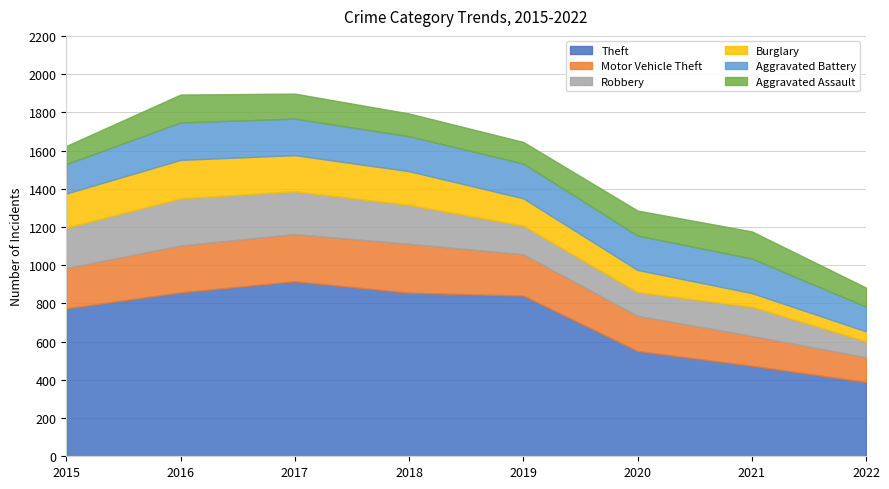

At how many categories does at least one series exceed 581?

5